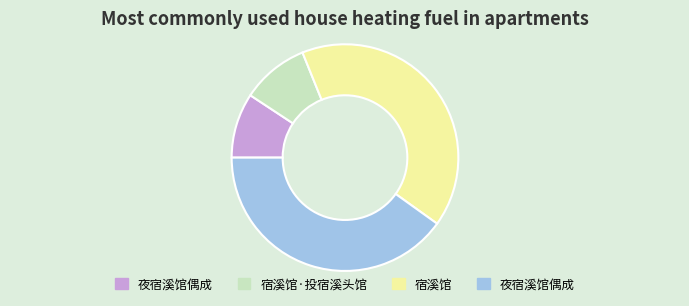

Is there any slice that represents more than half of the pie?

No